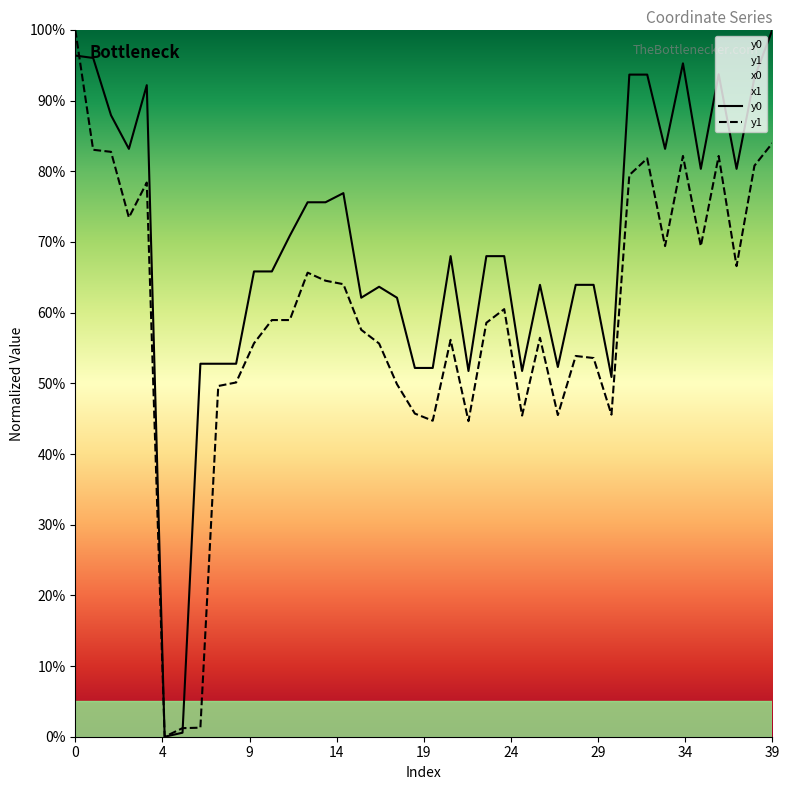

At which label is y1 closest to 0?

5